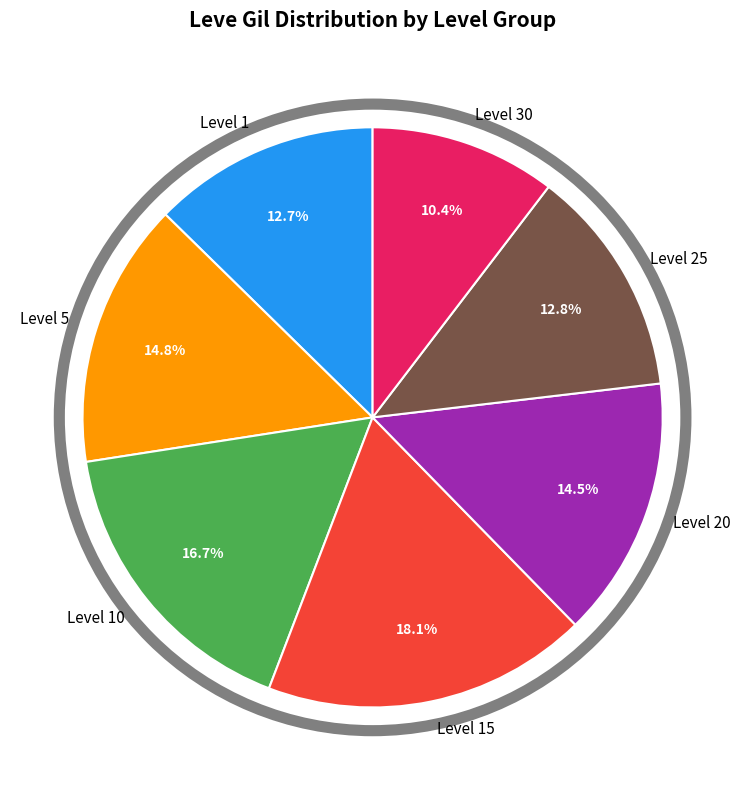

Does Level 10 represent more than half of the total?

No